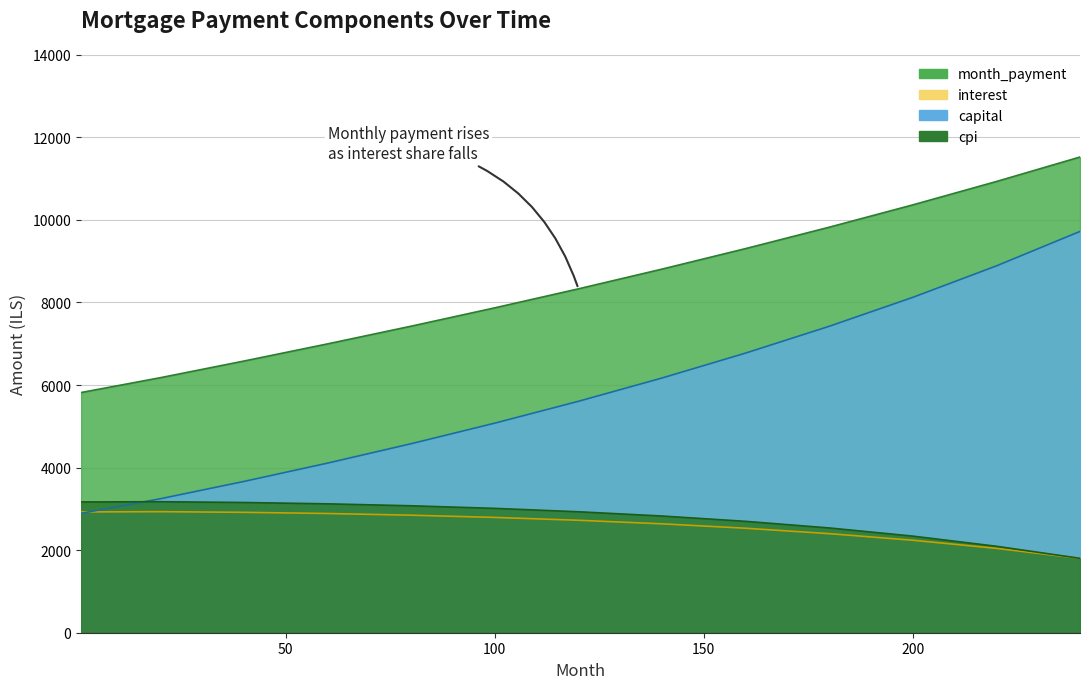

How many lines are shown in the chart?

4